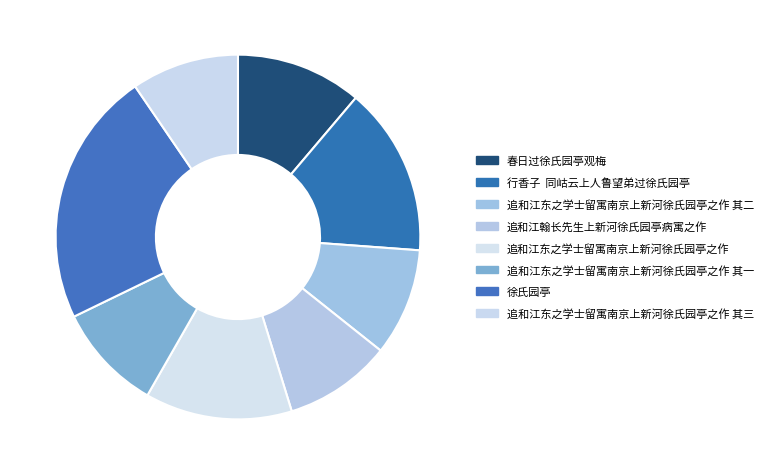

Is there a majority slice in this chart?

No